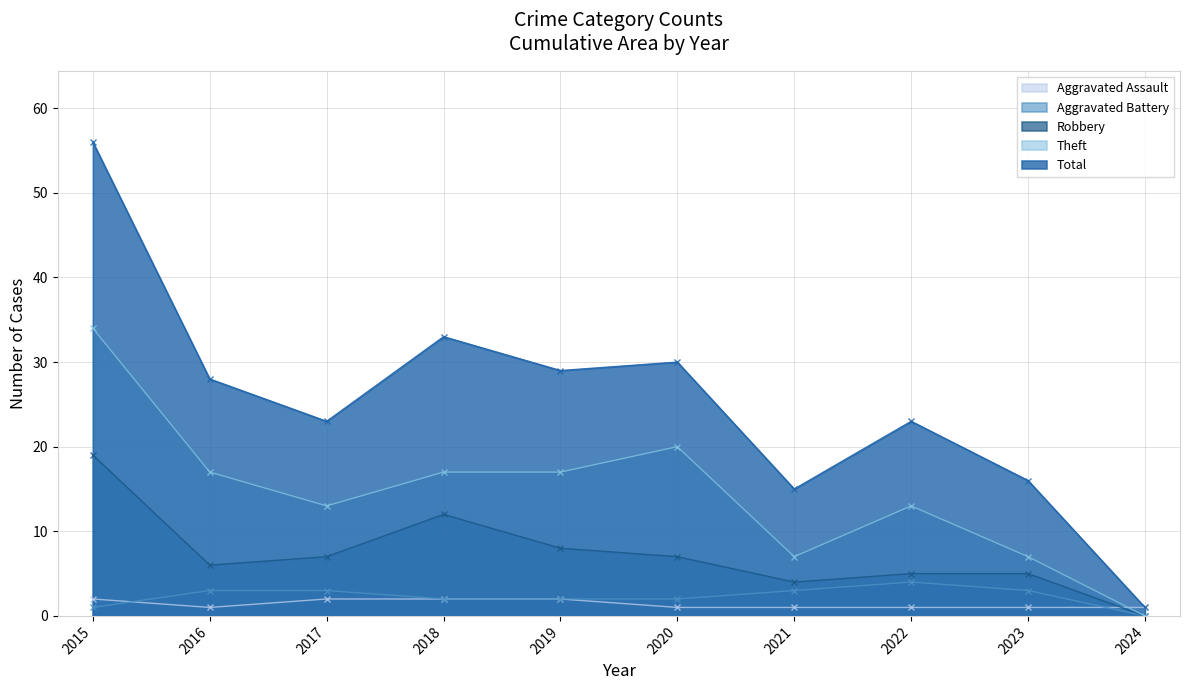

How many distinct data groups are displayed?

5